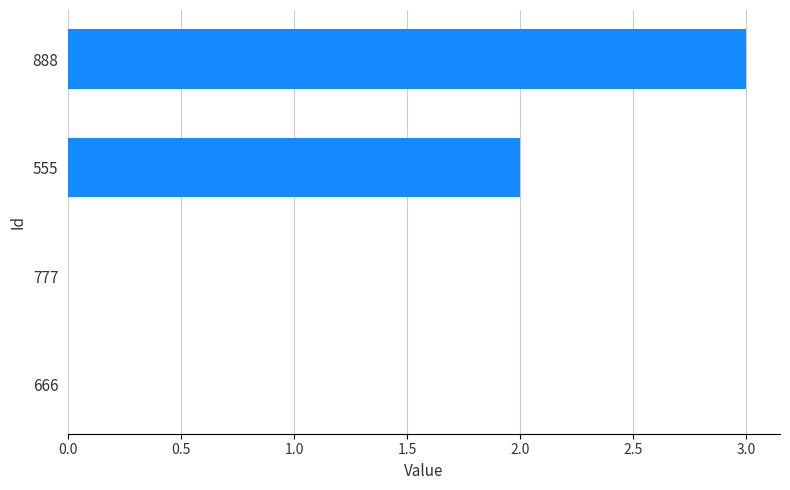

Is it true that the value at 777 is -2?

False